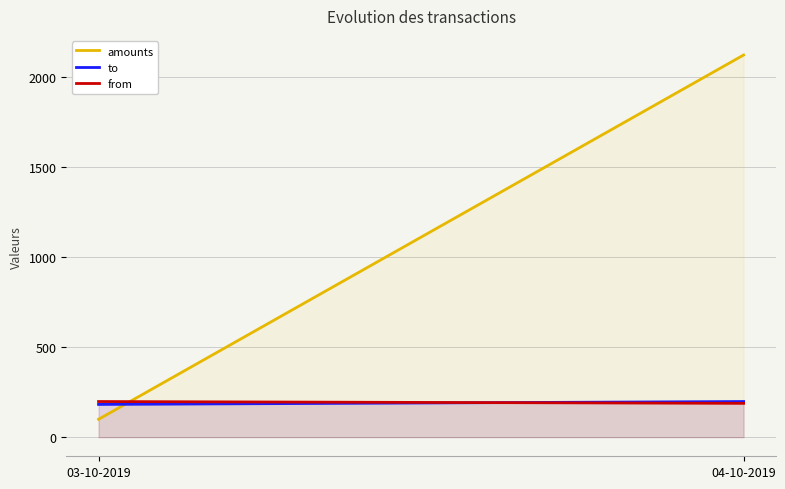

Reading left to right, list all the values displayed in this chart.

amounts: 99.4	2123.5
to: 182.0	198.0
from: 198.0	188.0